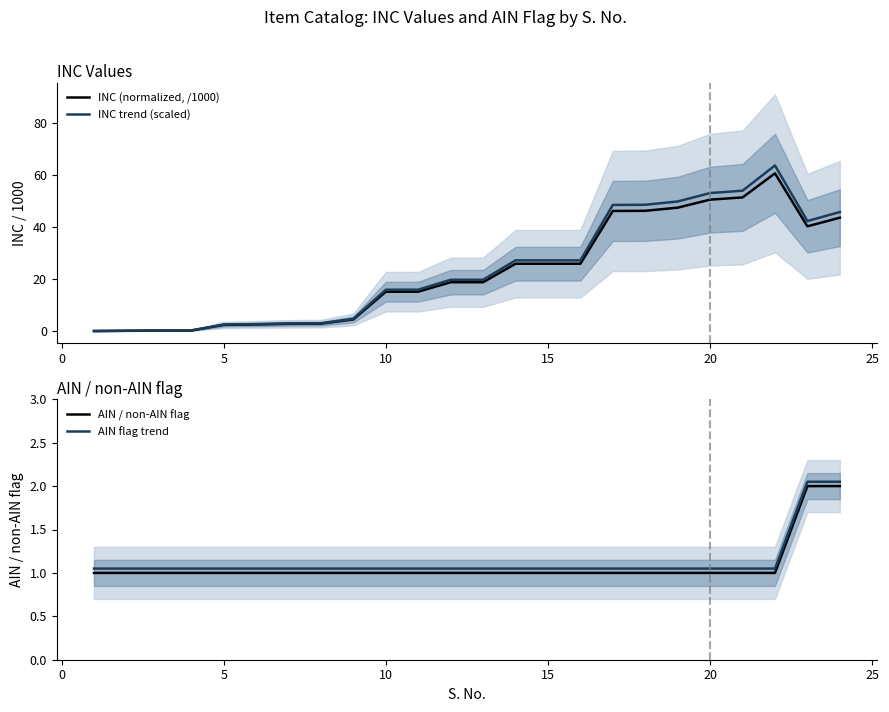

Count the AIN / non-AIN flag values in the range 1 to 2.

24